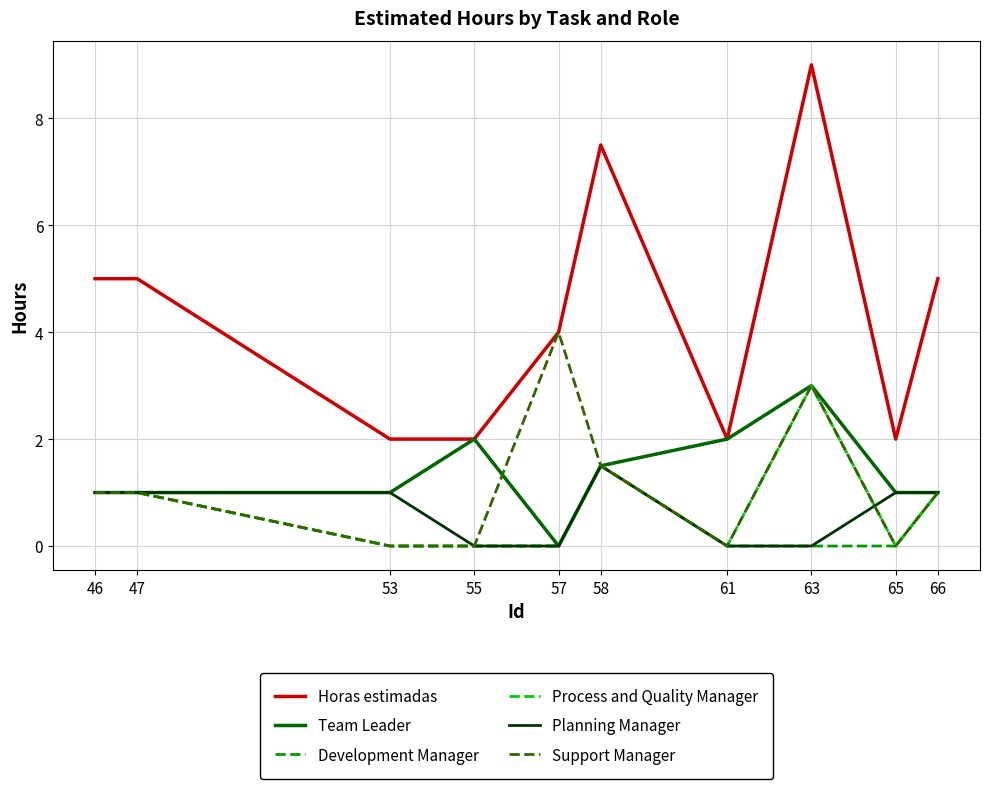

True or false: Process and Quality Manager and Horas estimadas intersect in this chart.

False